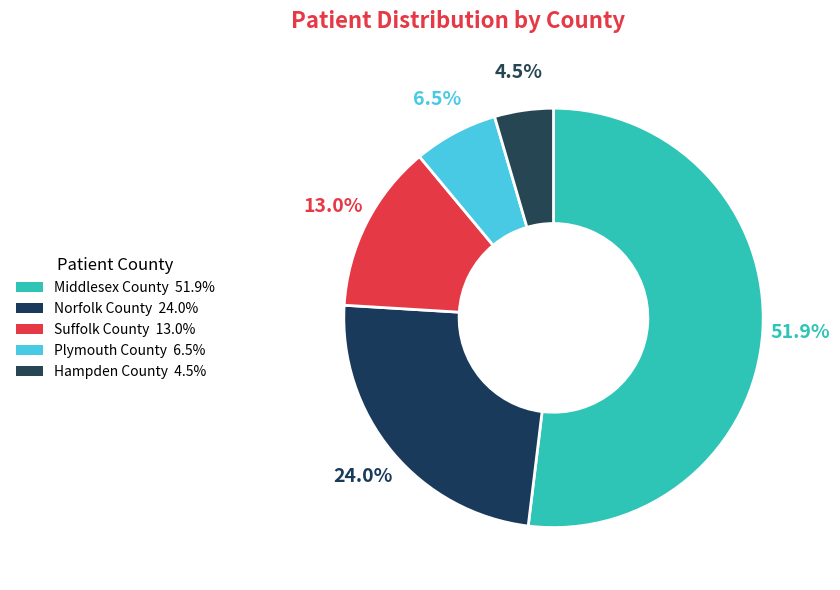

Do Plymouth County and Norfolk County together represent more than half of the pie?

No